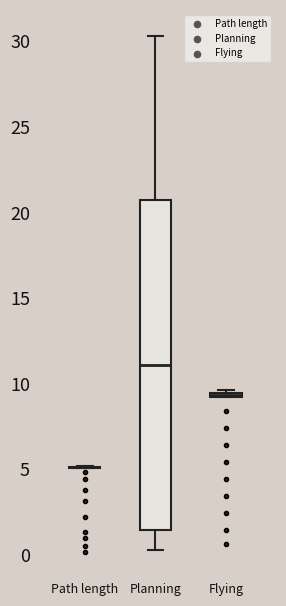

Comparing the boxes themselves (not the whiskers), which one is the tallest?

Planning